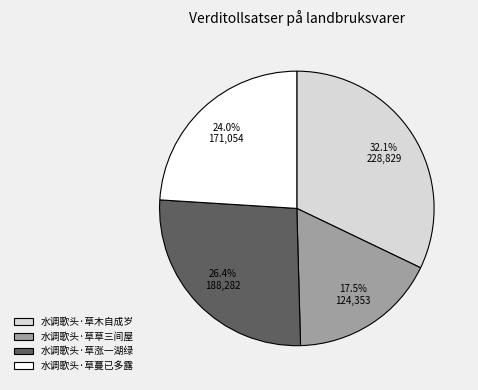

Rank the categories by value from highest to lowest.

水调歌头·草木自成岁, 水调歌头·草涨一湖绿, 水调歌头·草蔓已多露, 水调歌头·草草三间屋